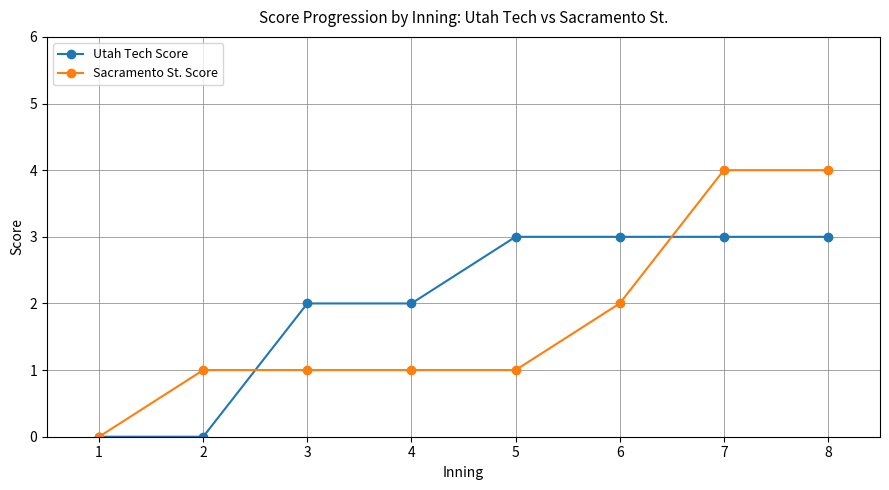

Is it true that Utah Tech Score equals 2 at 2?

False